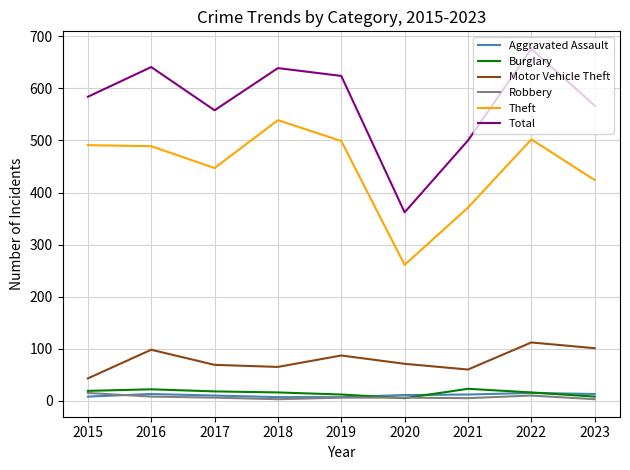

True or false: Motor Vehicle Theft has a value of 65 at 2018.

True